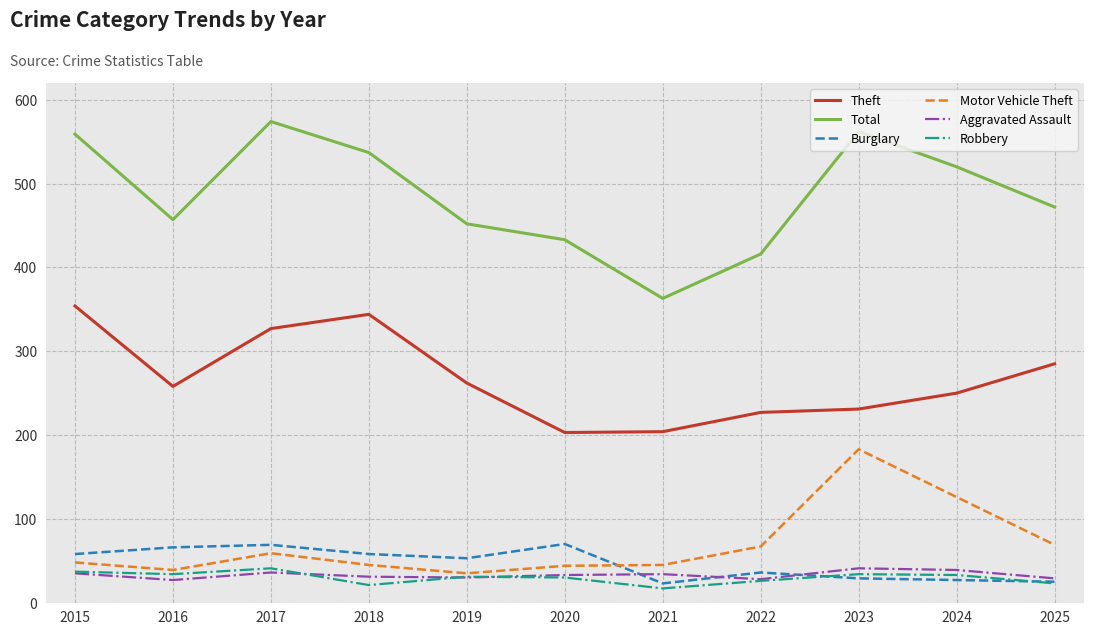

True or false: Total has a value of 433 at 2020.

True